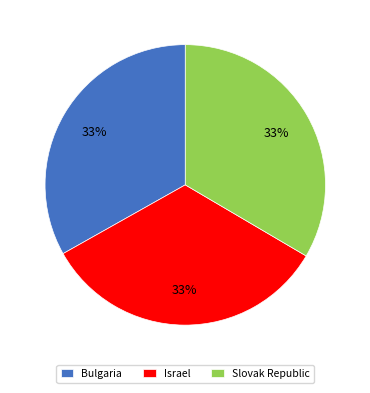

Is there a majority slice in this chart?

No